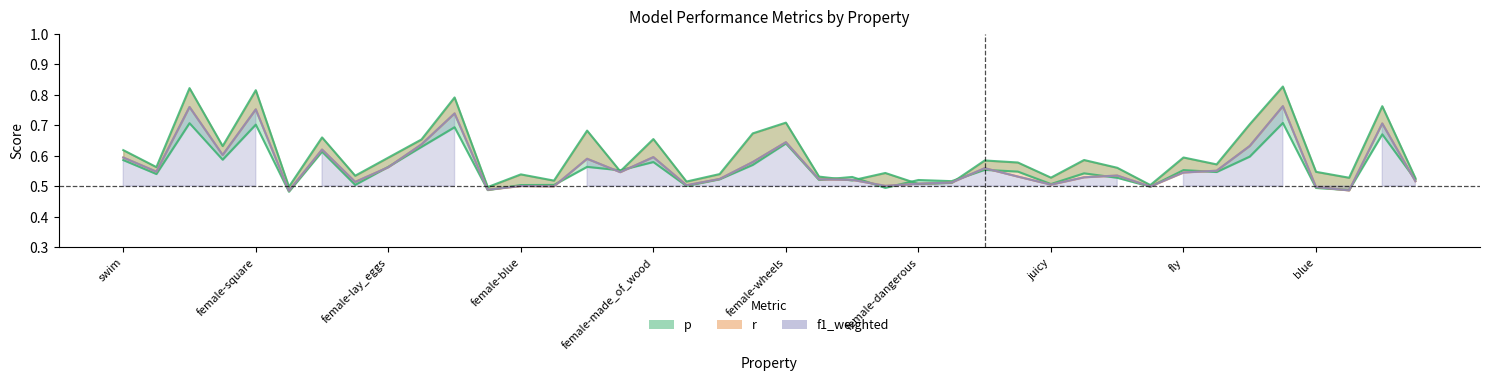

True or false: p (lower) has a value of 0.7 at 10.

True